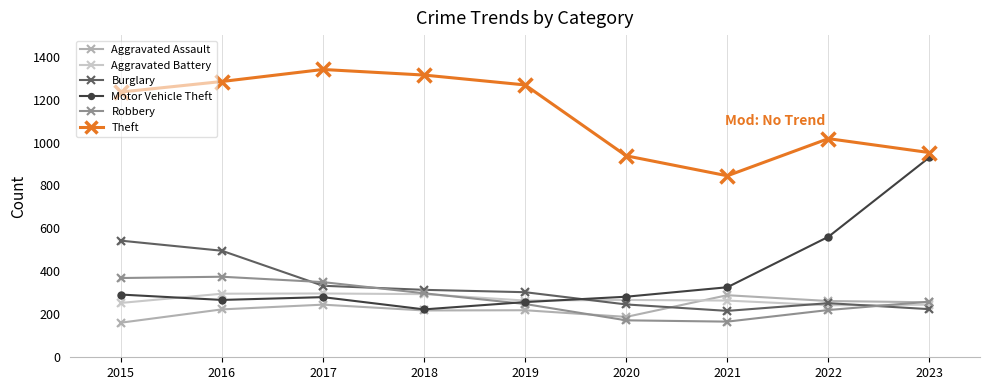

What are all the series names shown in the legend?

Aggravated Assault, Aggravated Battery, Burglary, Motor Vehicle Theft, Robbery, Theft